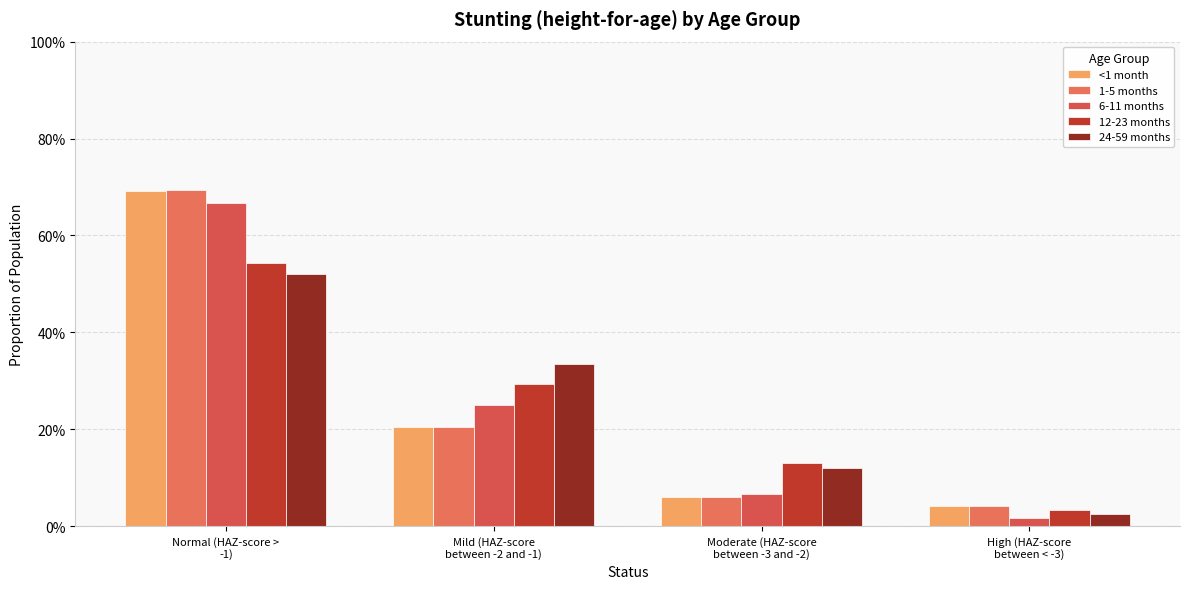

What is the total value across all series at High (HAZ-score
between < -3)?

0.2